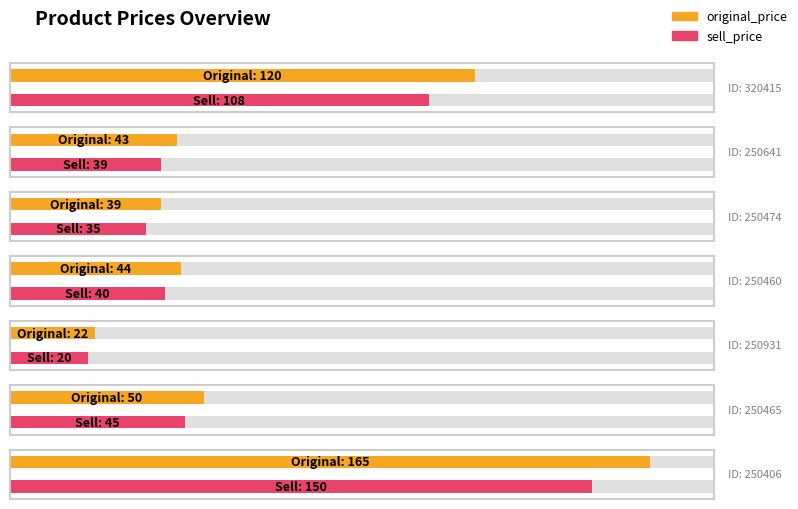

At which label is sell_price closest to 85?

320415